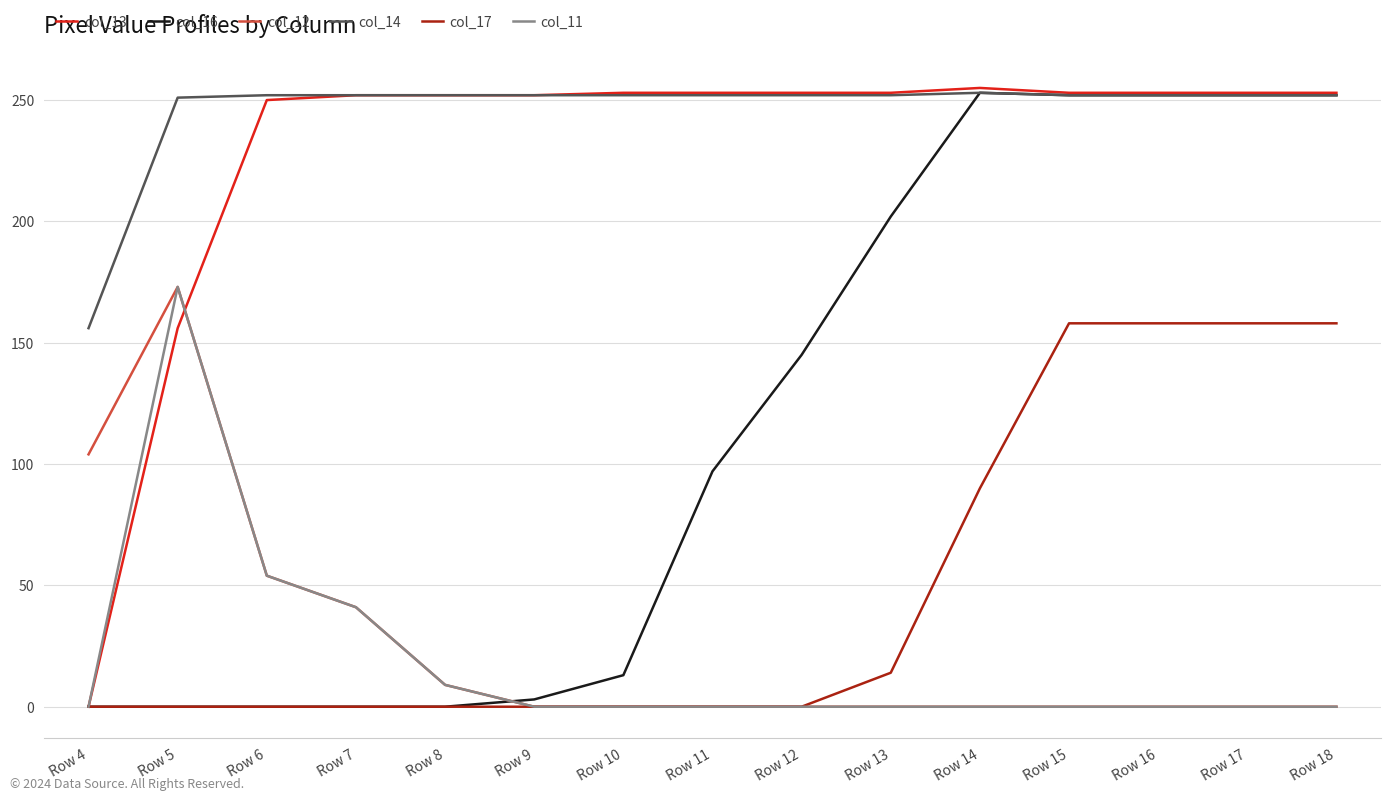

Which series has the largest total across all categories?

col_14